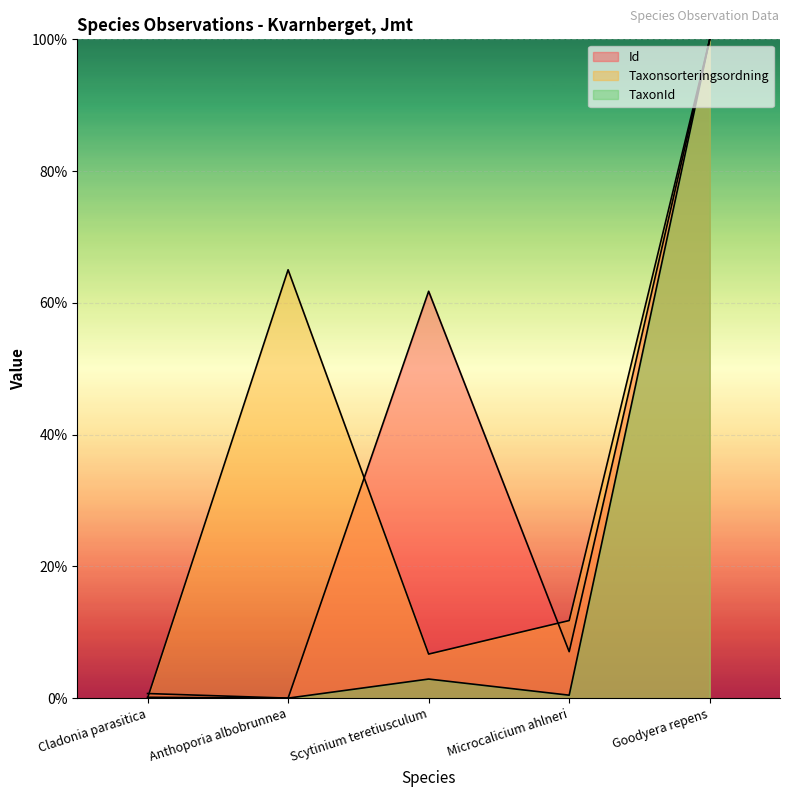

Where is the first local minimum for TaxonId?

Anthoporia albobrunnea